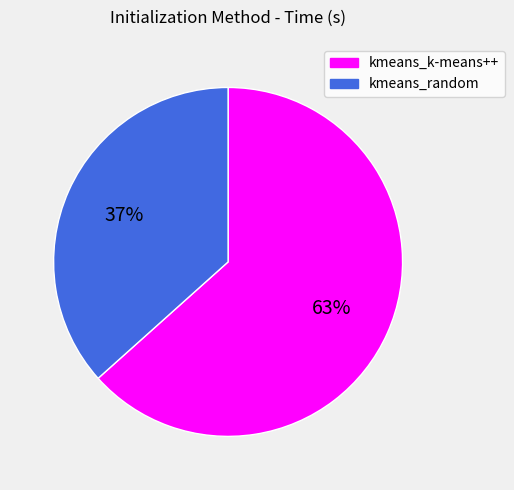

Approximately how many times larger is the value at kmeans_random compared to kmeans_k-means++?

0.6